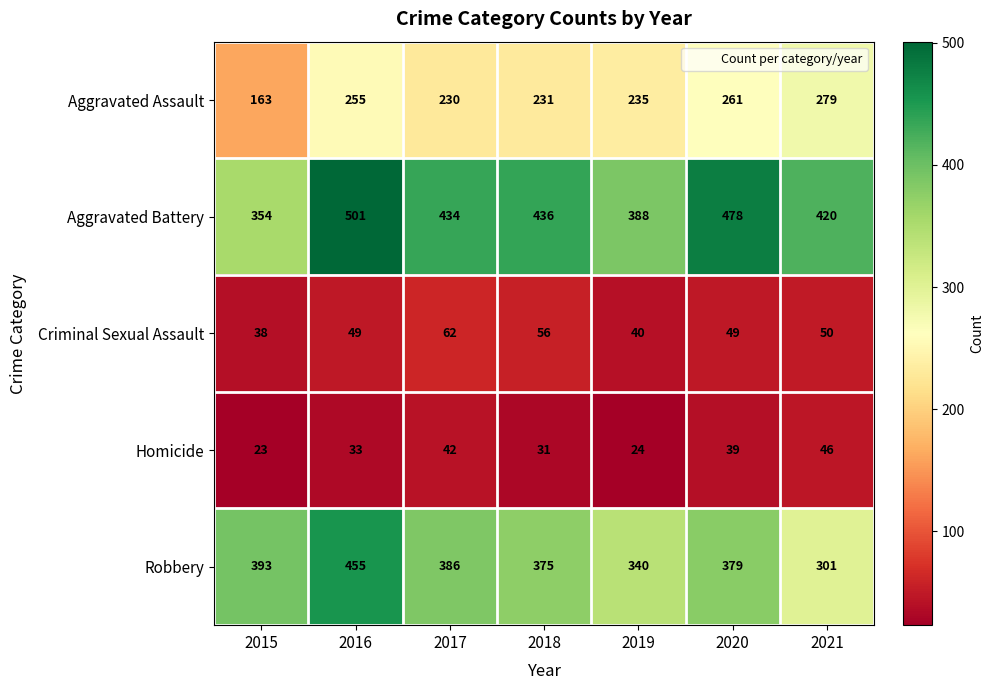

Which label corresponds to the largest value in the chart?

2016